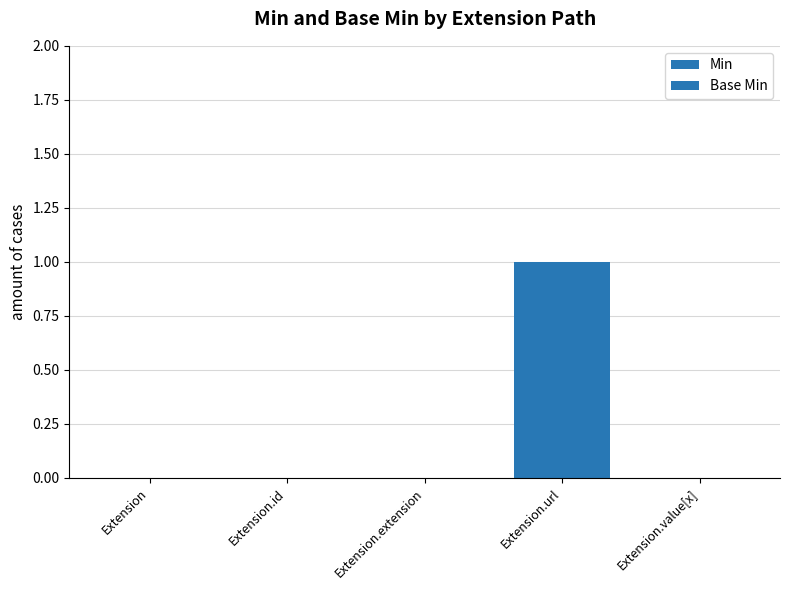

Which series has the largest total across all categories?

Min